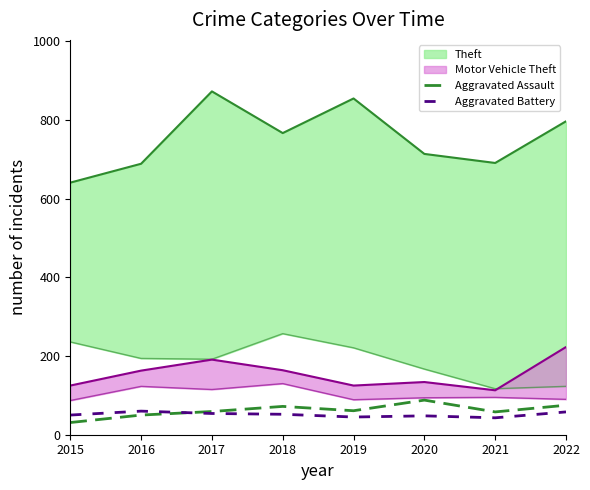

The value of Aggravated Assault at 2015 is 31. True or false?

True